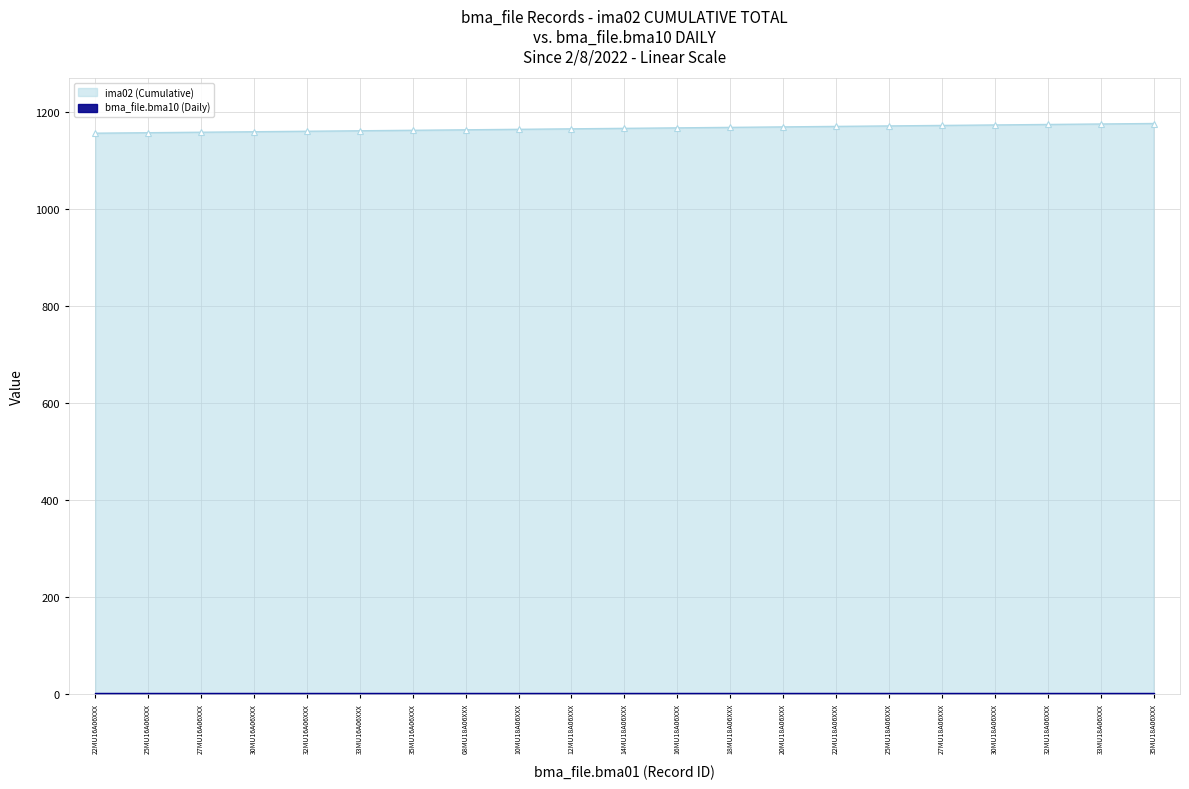

At which category does the chart reach its minimum across all series?

22MU16A06XXX